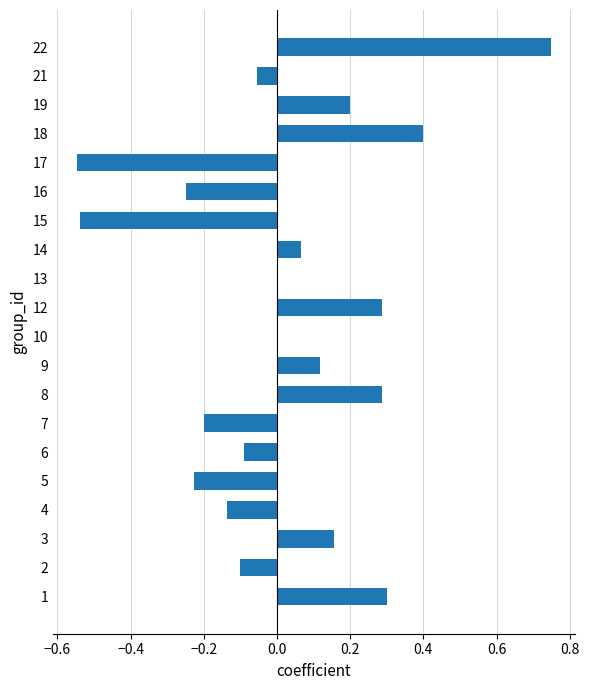

What is the sum of all values?

0.4